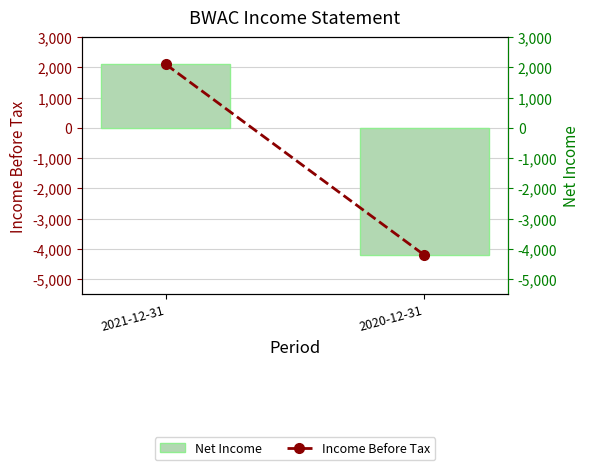

Which series has the largest range (max minus min)?

Net Income